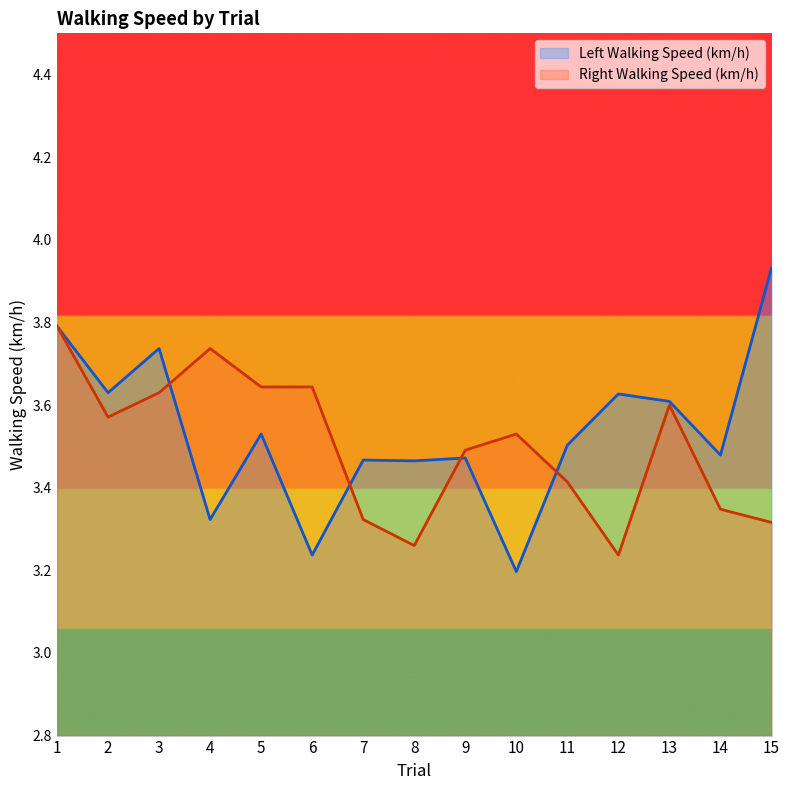

The value of Left Walking Speed (km/h) at 5 is 3.5. True or false?

True